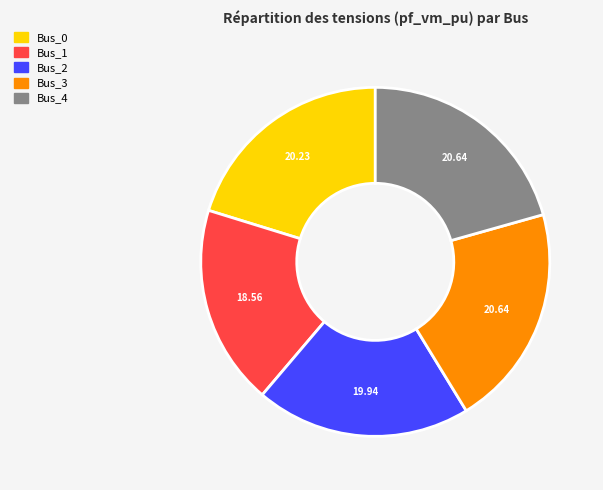

How many segments does this pie chart have?

5